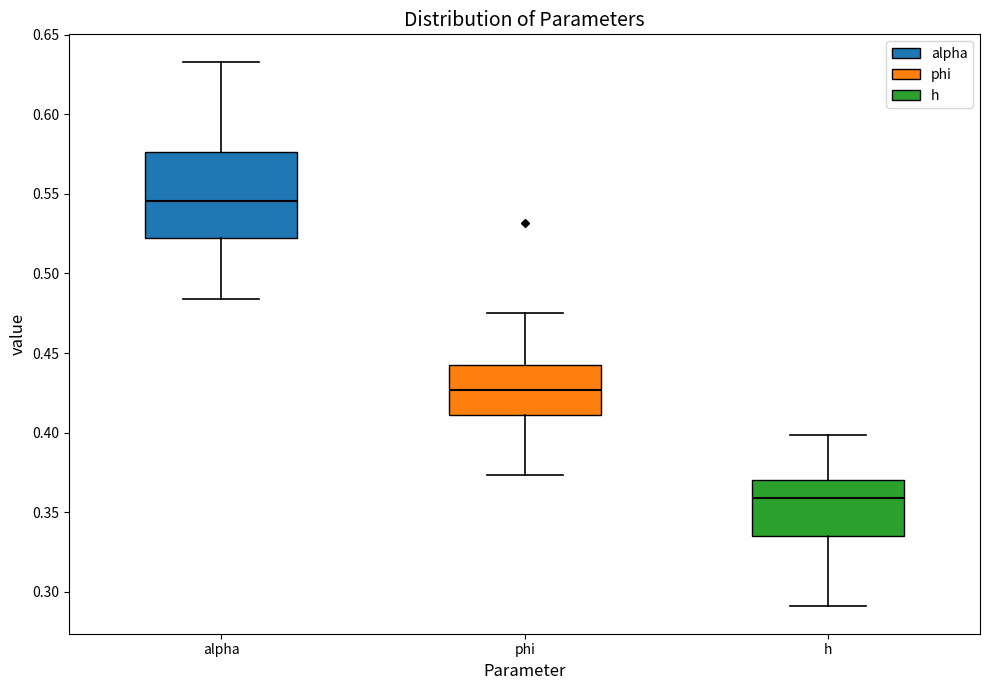

Reading left to right, read every box against the y-axis: the position of its median line, the range the box covers, and the ends of its whiskers. The values are not printed on the chart, so give them approximately, as read against the axis.

alpha: median 0.545, box 0.520 to 0.575, whiskers 0.485 to 0.635
phi: median 0.425, box 0.410 to 0.440, whiskers 0.375 to 0.475
h: median 0.360, box 0.335 to 0.370, whiskers 0.290 to 0.400